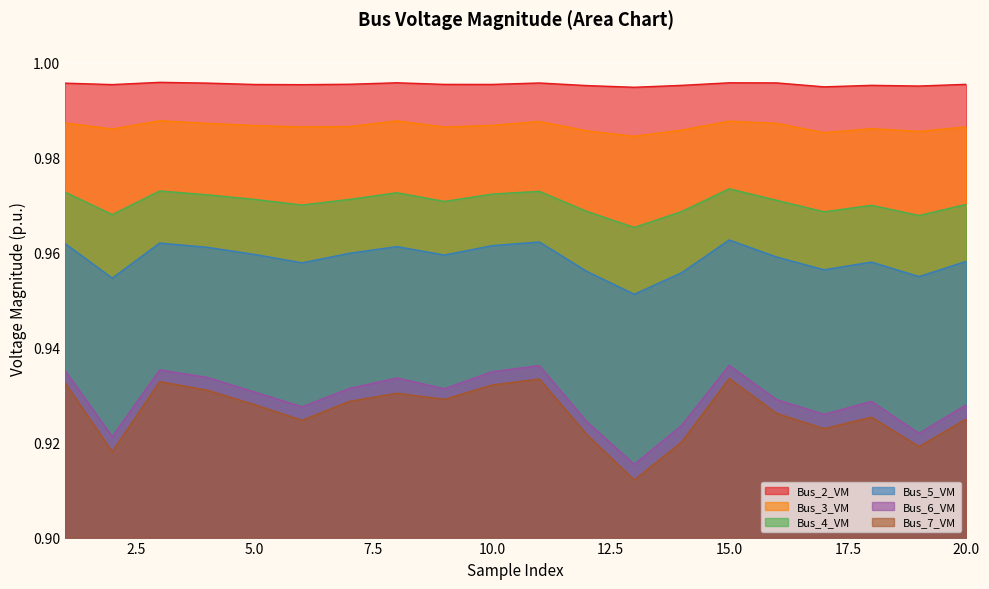

Reading left to right, what are all the values shown in this chart?

Bus_2_VM: 1=1.0	2=1.0	3=1.0	4=1.0	5=1.0	6=1.0	7=1.0	8=1.0	9=1.0	10=1.0	11=1.0	12=1.0	13=1.0	14=1.0	15=1.0	16=1.0	17=1.0	18=1.0	19=1.0	20=1.0
Bus_3_VM: 1=1.0	2=1.0	3=1.0	4=1.0	5=1.0	6=1.0	7=1.0	8=1.0	9=1.0	10=1.0	11=1.0	12=1.0	13=1.0	14=1.0	15=1.0	16=1.0	17=1.0	18=1.0	19=1.0	20=1.0
Bus_4_VM: 1=1.0	2=1.0	3=1.0	4=1.0	5=1.0	6=1.0	7=1.0	8=1.0	9=1.0	10=1.0	11=1.0	12=1.0	13=1.0	14=1.0	15=1.0	16=1.0	17=1.0	18=1.0	19=1.0	20=1.0
Bus_5_VM: 1=1.0	2=1.0	3=1.0	4=1.0	5=1.0	6=1.0	7=1.0	8=1.0	9=1.0	10=1.0	11=1.0	12=1.0	13=1.0	14=1.0	15=1.0	16=1.0	17=1.0	18=1.0	19=1.0	20=1.0
Bus_6_VM: 1=0.9	2=0.9	3=0.9	4=0.9	5=0.9	6=0.9	7=0.9	8=0.9	9=0.9	10=0.9	11=0.9	12=0.9	13=0.9	14=0.9	15=0.9	16=0.9	17=0.9	18=0.9	19=0.9	20=0.9
Bus_7_VM: 1=0.9	2=0.9	3=0.9	4=0.9	5=0.9	6=0.9	7=0.9	8=0.9	9=0.9	10=0.9	11=0.9	12=0.9	13=0.9	14=0.9	15=0.9	16=0.9	17=0.9	18=0.9	19=0.9	20=0.9